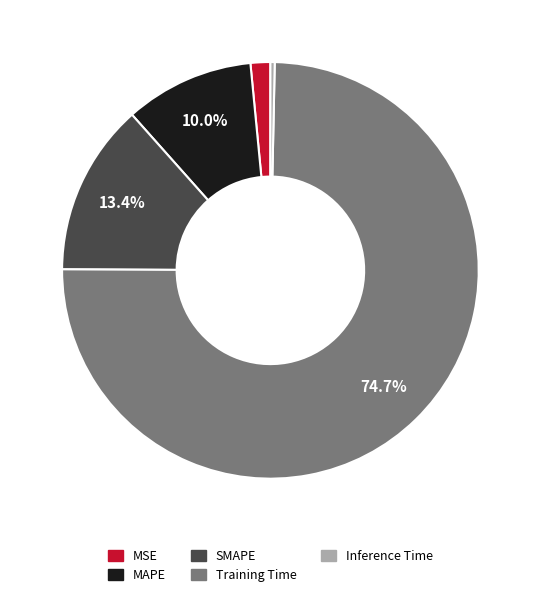

Is the sum of MAPE and MSE greater than half?

No